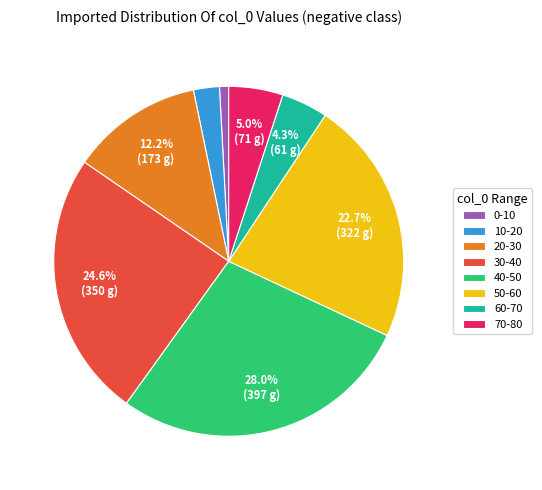

To the nearest percent, what is the average slice percentage?

12%